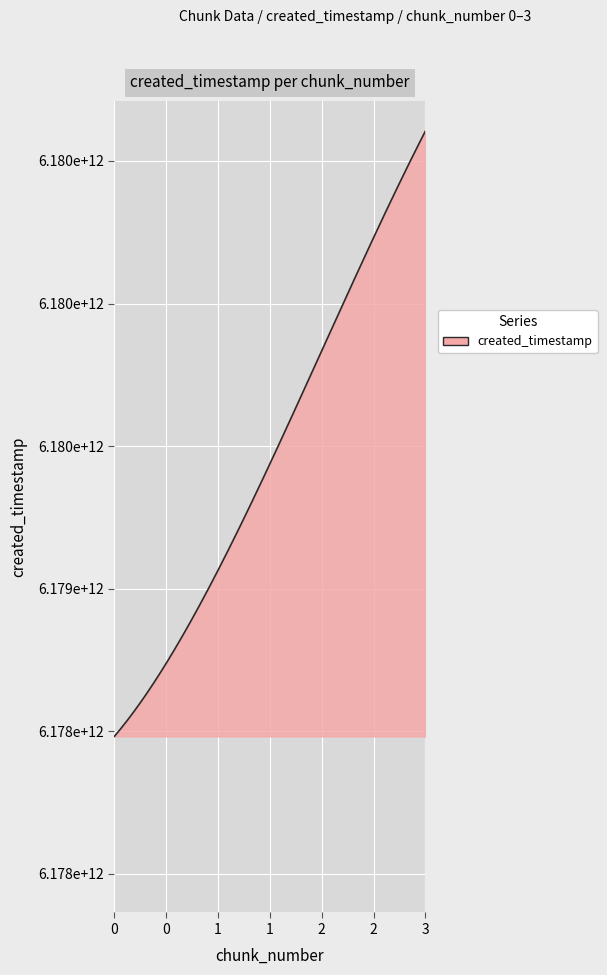

Does the chart have visible grid lines?

Yes